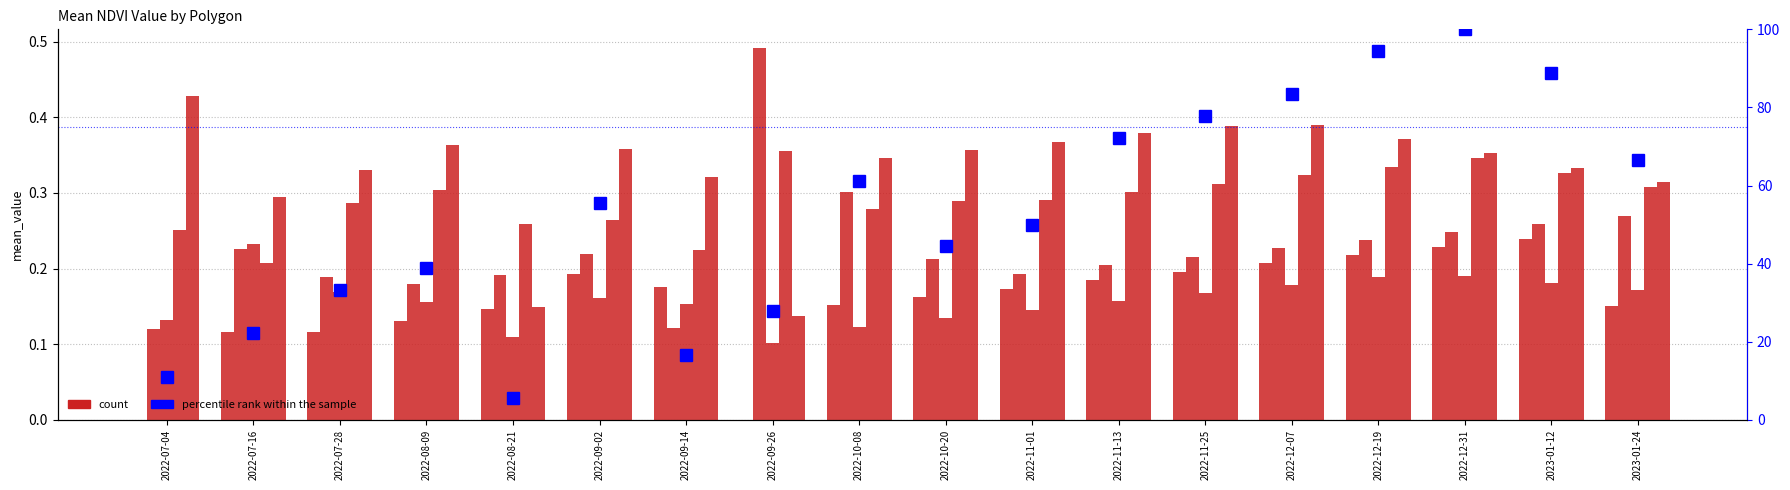

What is the minimum value for Polygon 4?

0.2